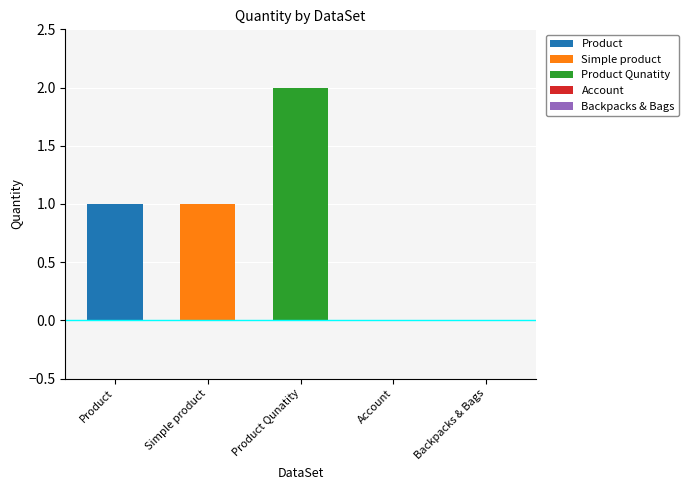

Is it true that Product equals 2 at Simple product?

False